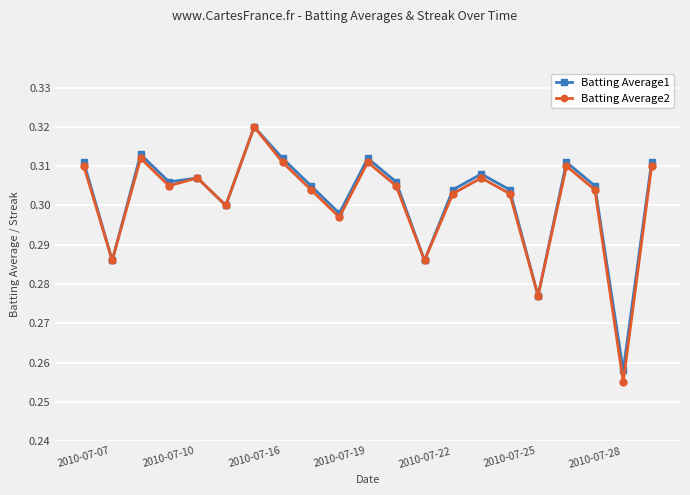

At how many categories does at least one series exceed 0?

21